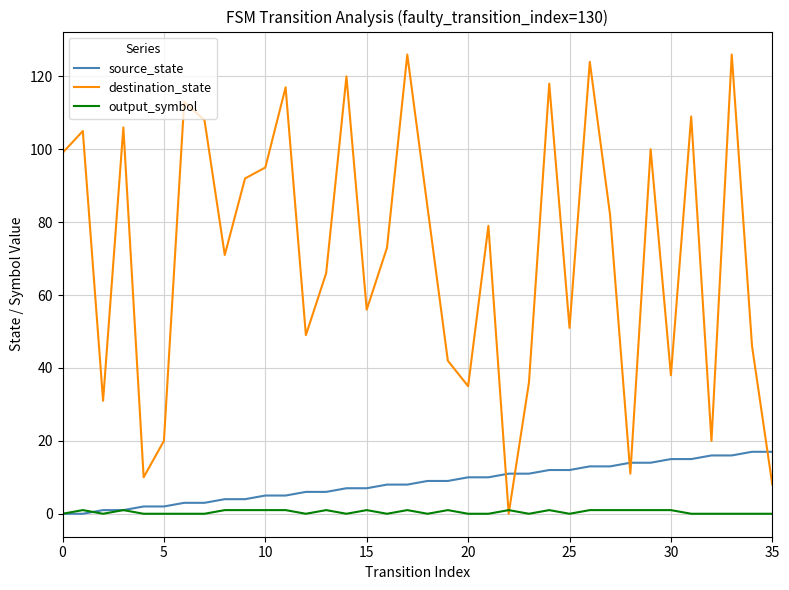

Which series has the largest total across all categories?

destination_state